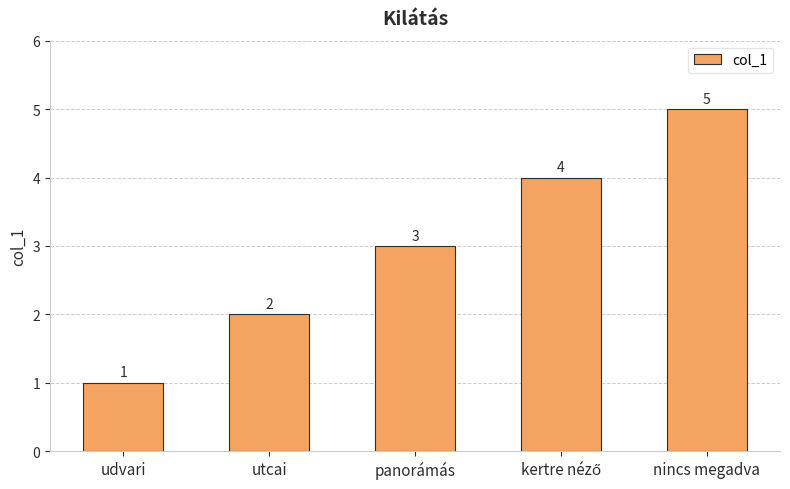

What is the smallest value displayed?

1